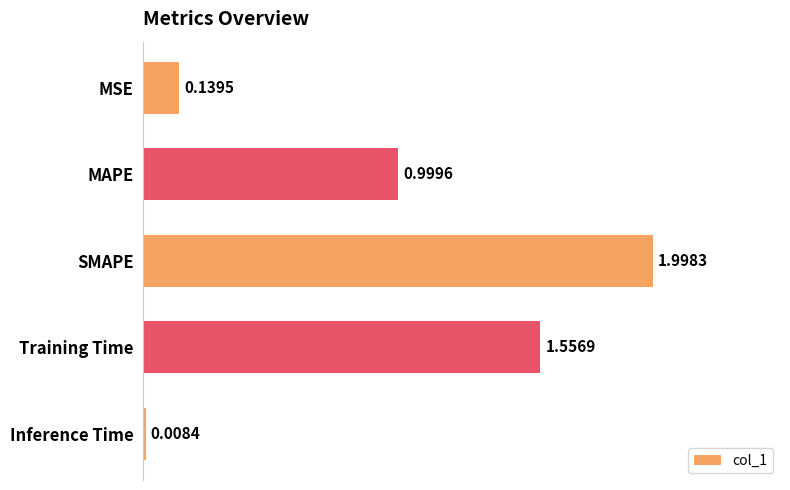

What is the sum of all values?

4.7